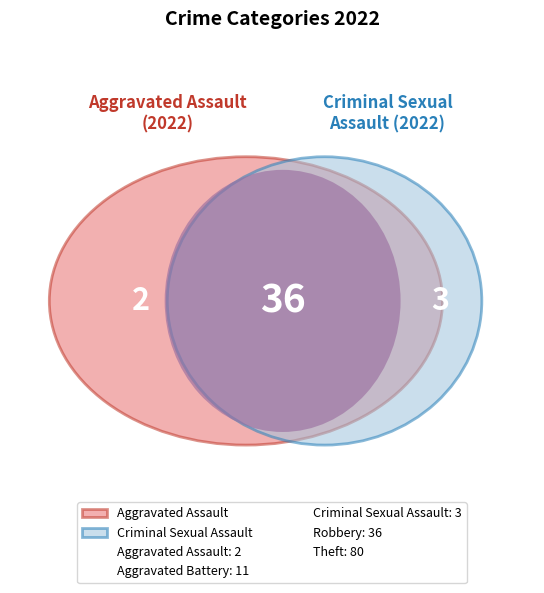

True or false: Aggravated Assault accounts for 2% of the total.

True